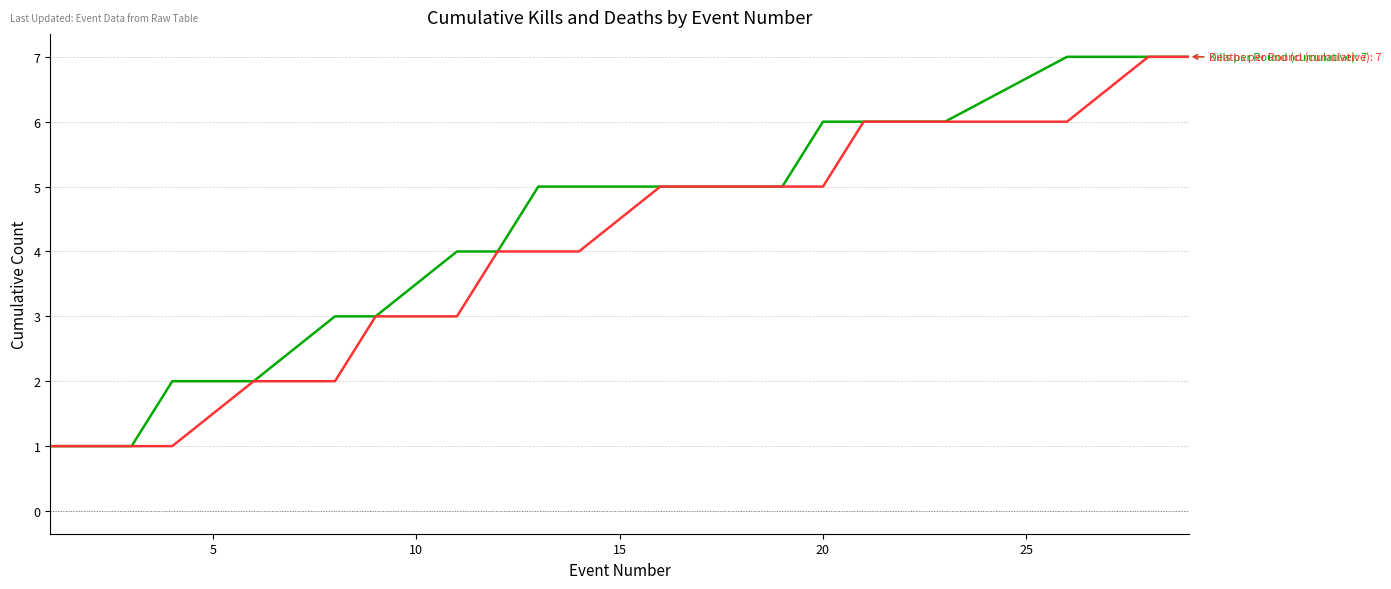

What is the greatest value displayed?

7